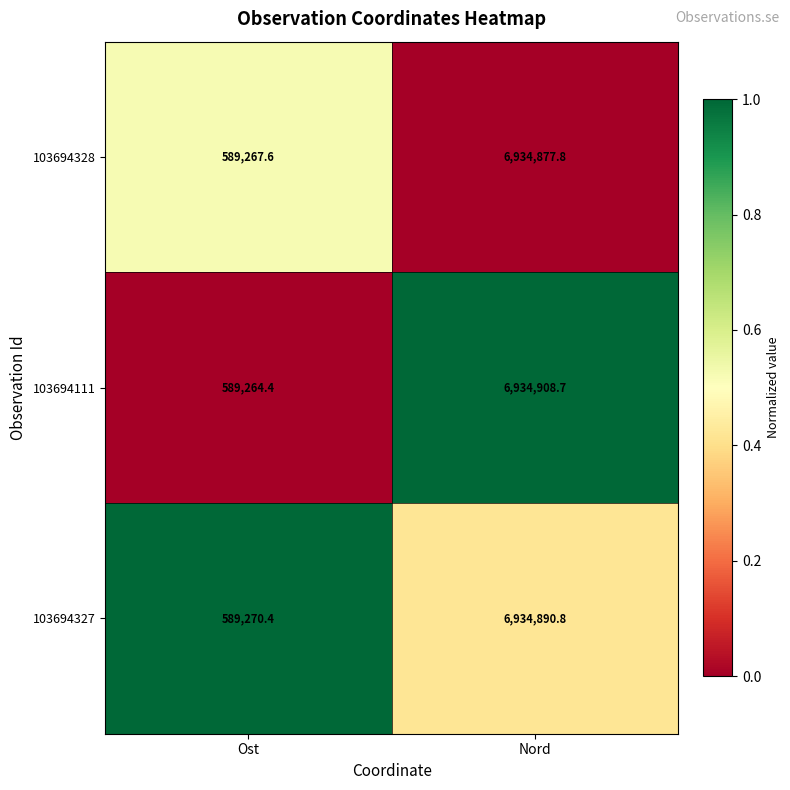

Rank the series at Nord from lowest to highest value.

103694328, 103694327, 103694111